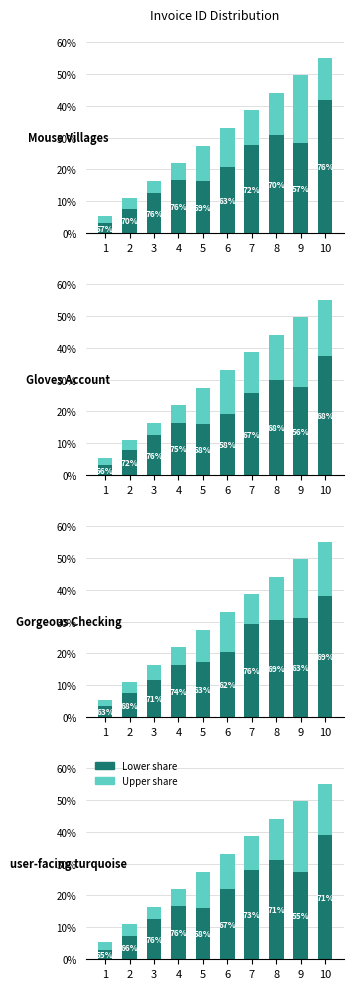

At which label does Lower first exceed 22?

6